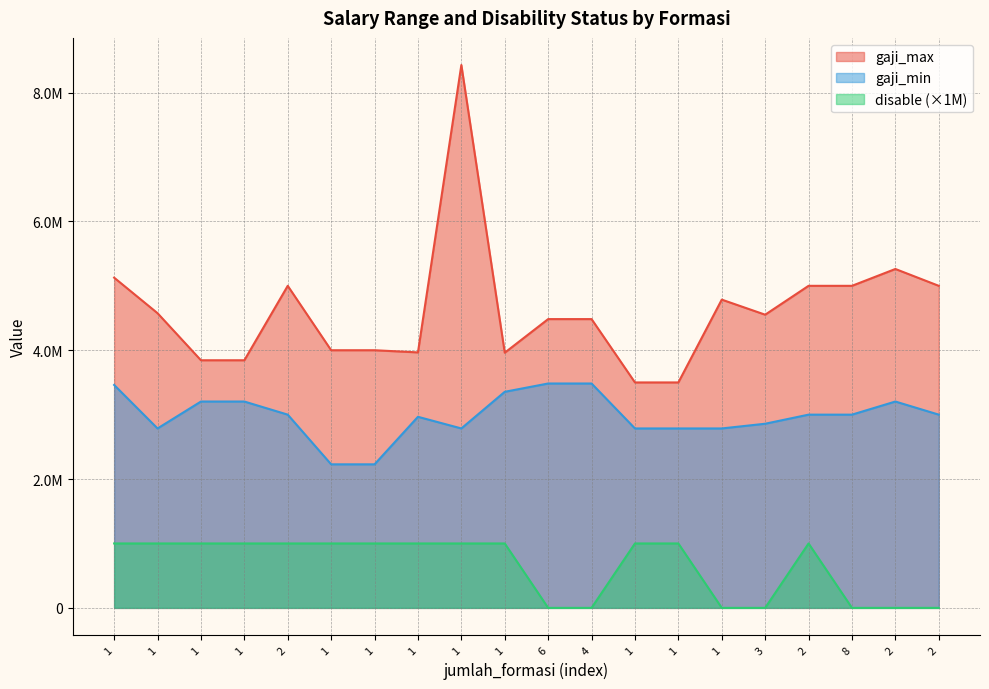

Which series has the largest total across all categories?

gaji_max